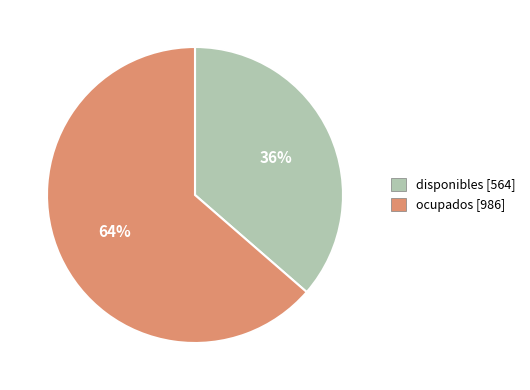

Combined, do disponibles [564] and ocupados [986] account for over 50%?

Yes